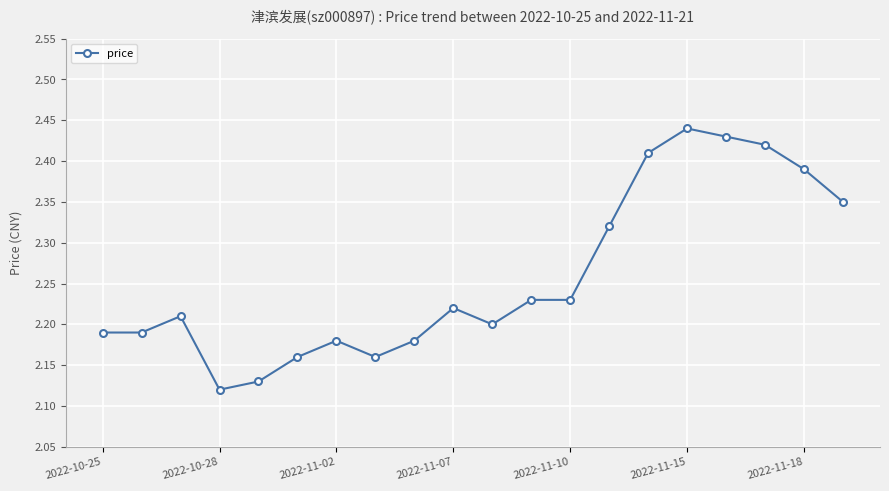

True or false: the data has more than 1 interior local peaks.

True